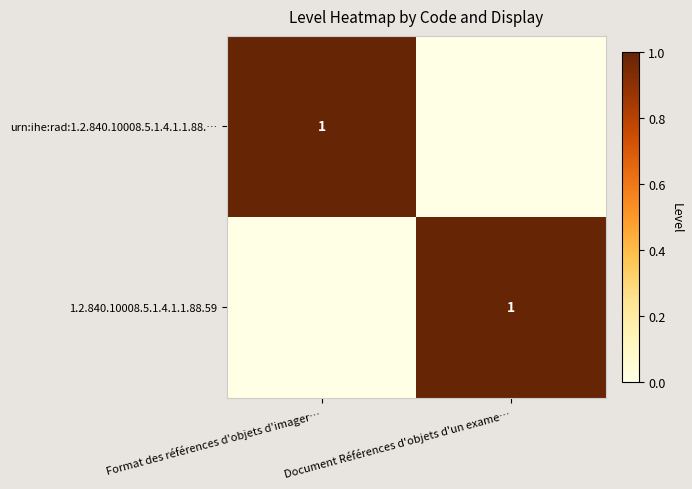

Is it true that 1.2.840.10008.5.1.4.1.1.88.59 equals 1 at Document Références d'objets d'un exame…?

True